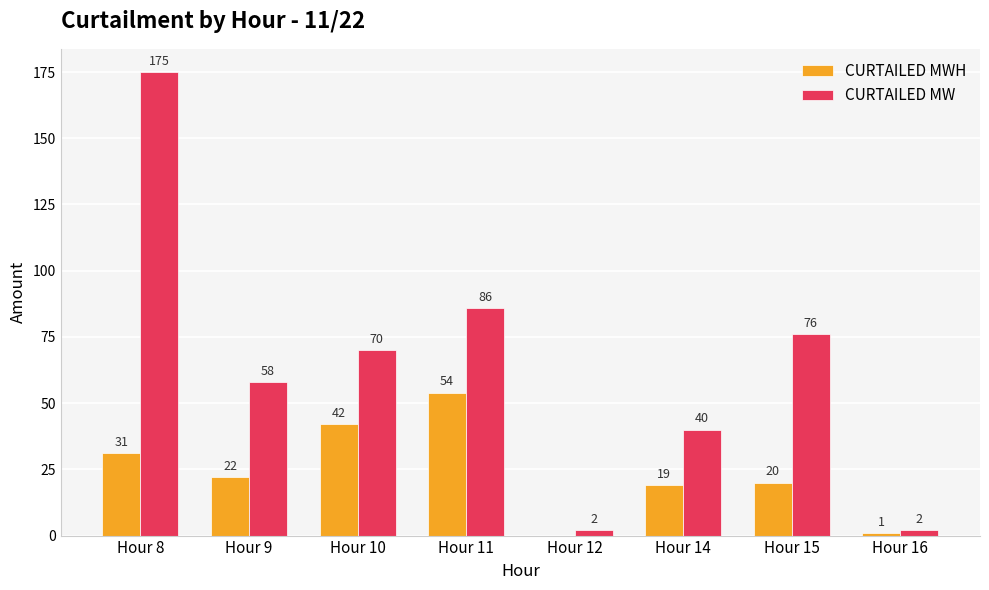

Is it true that CURTAILED MWH equals 54 at Hour 11?

True